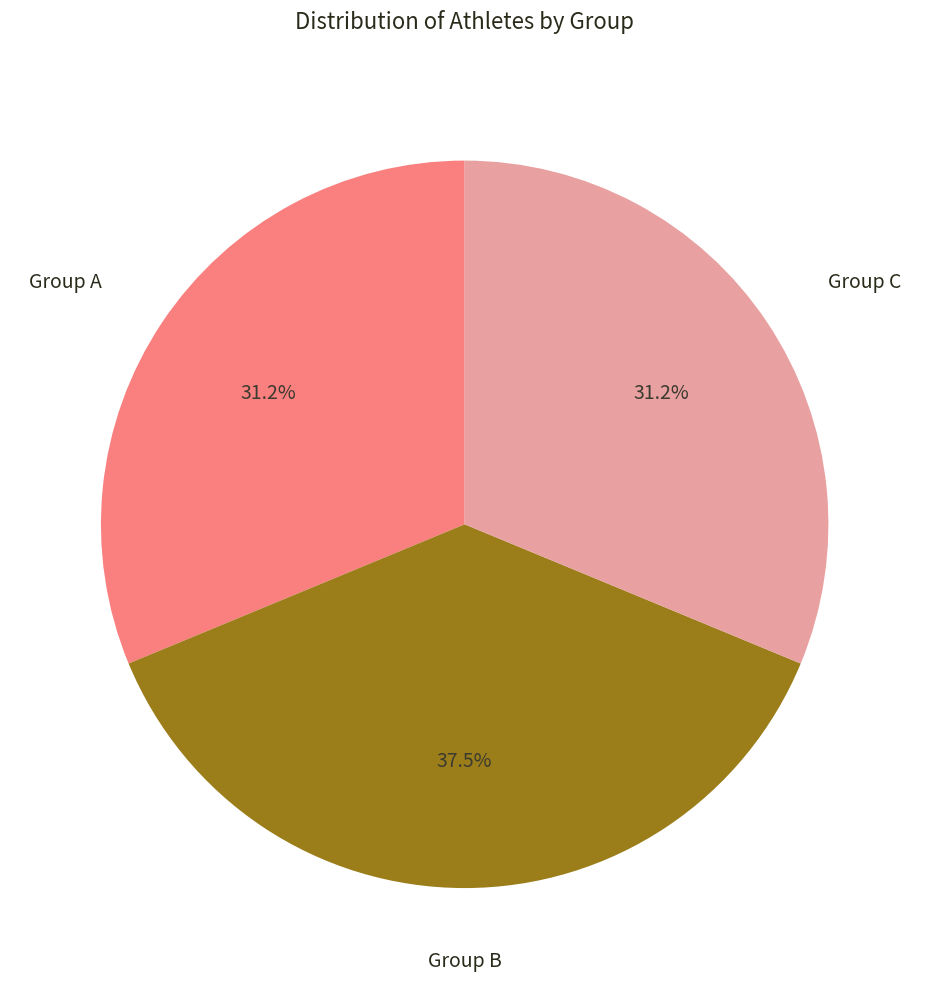

Does any single category account for the majority?

No